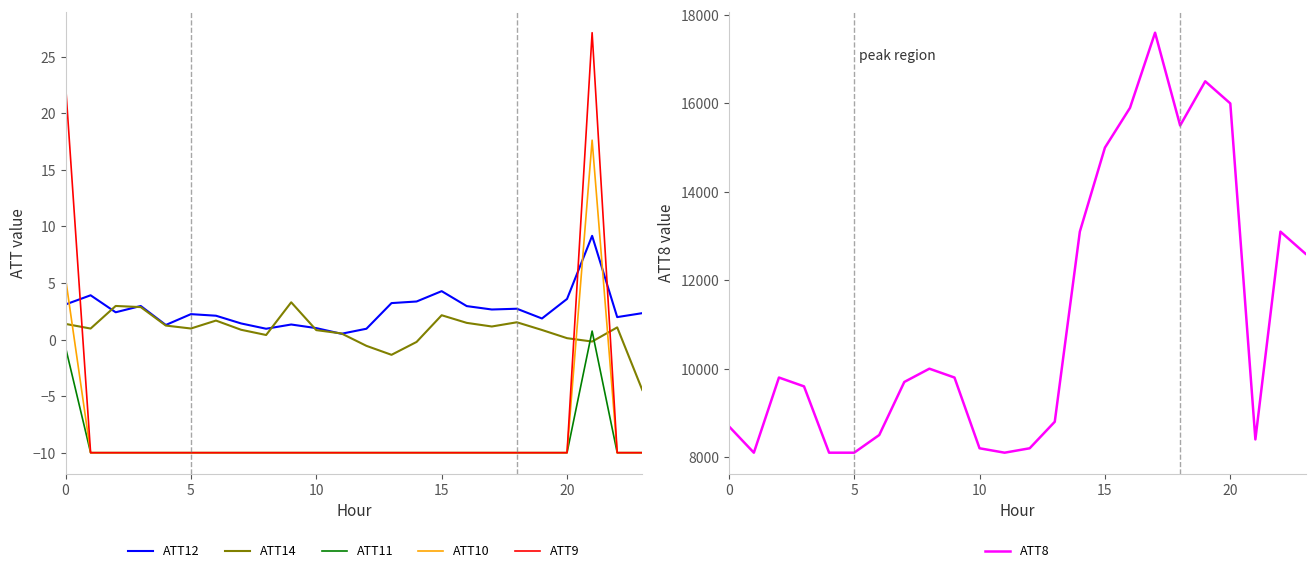

Read the ATT8 value at 15.

15000